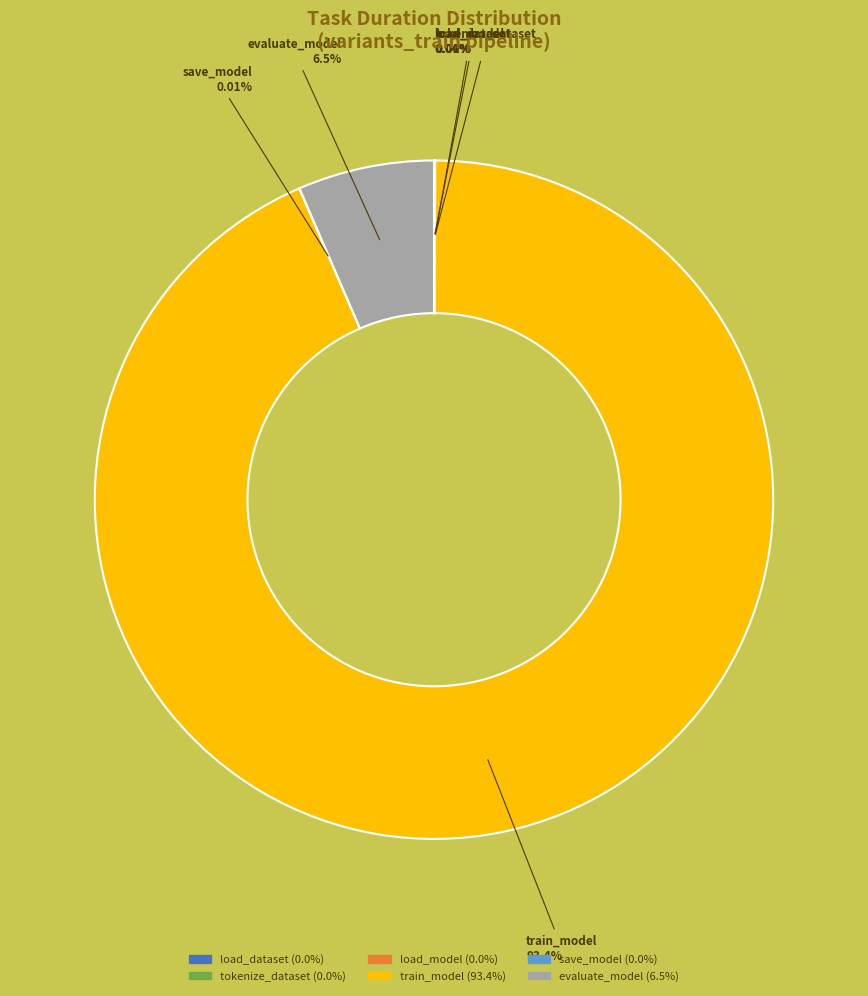

Which slice represents more than half of the pie?

train_model